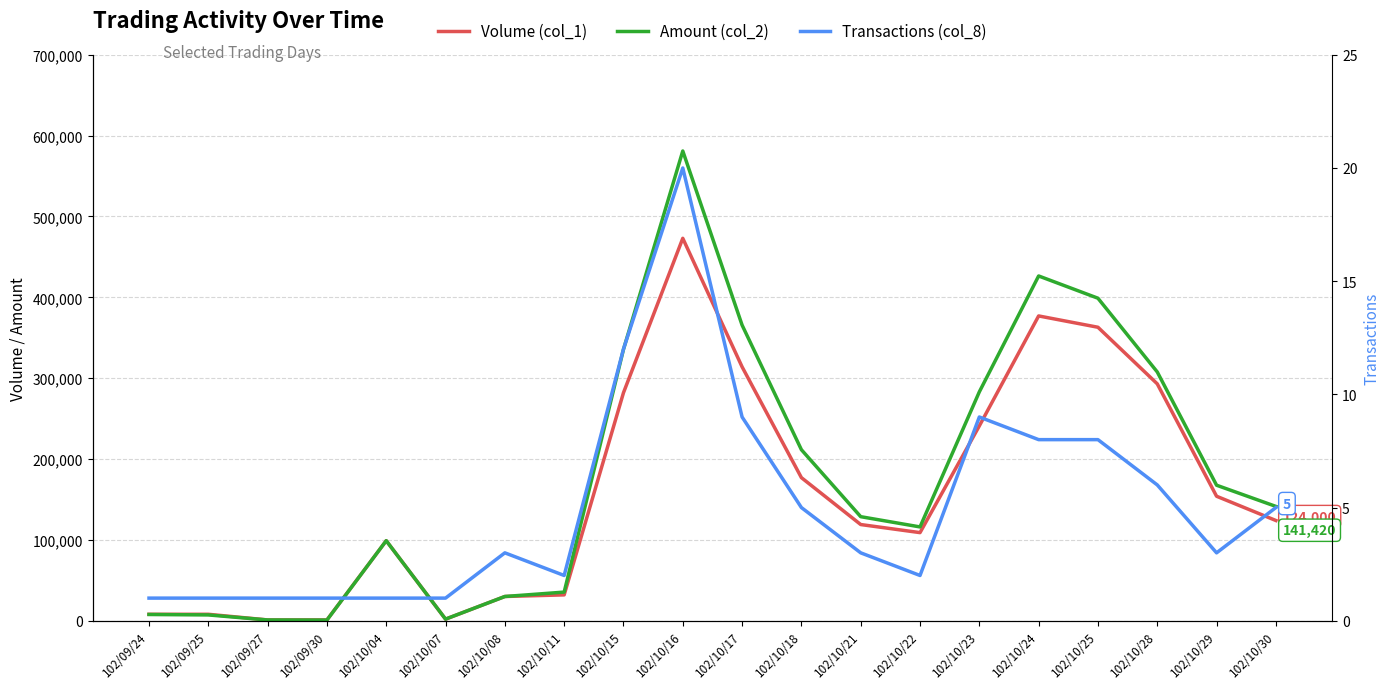

What is the difference between the highest and lowest values at 102/10/08?

29997